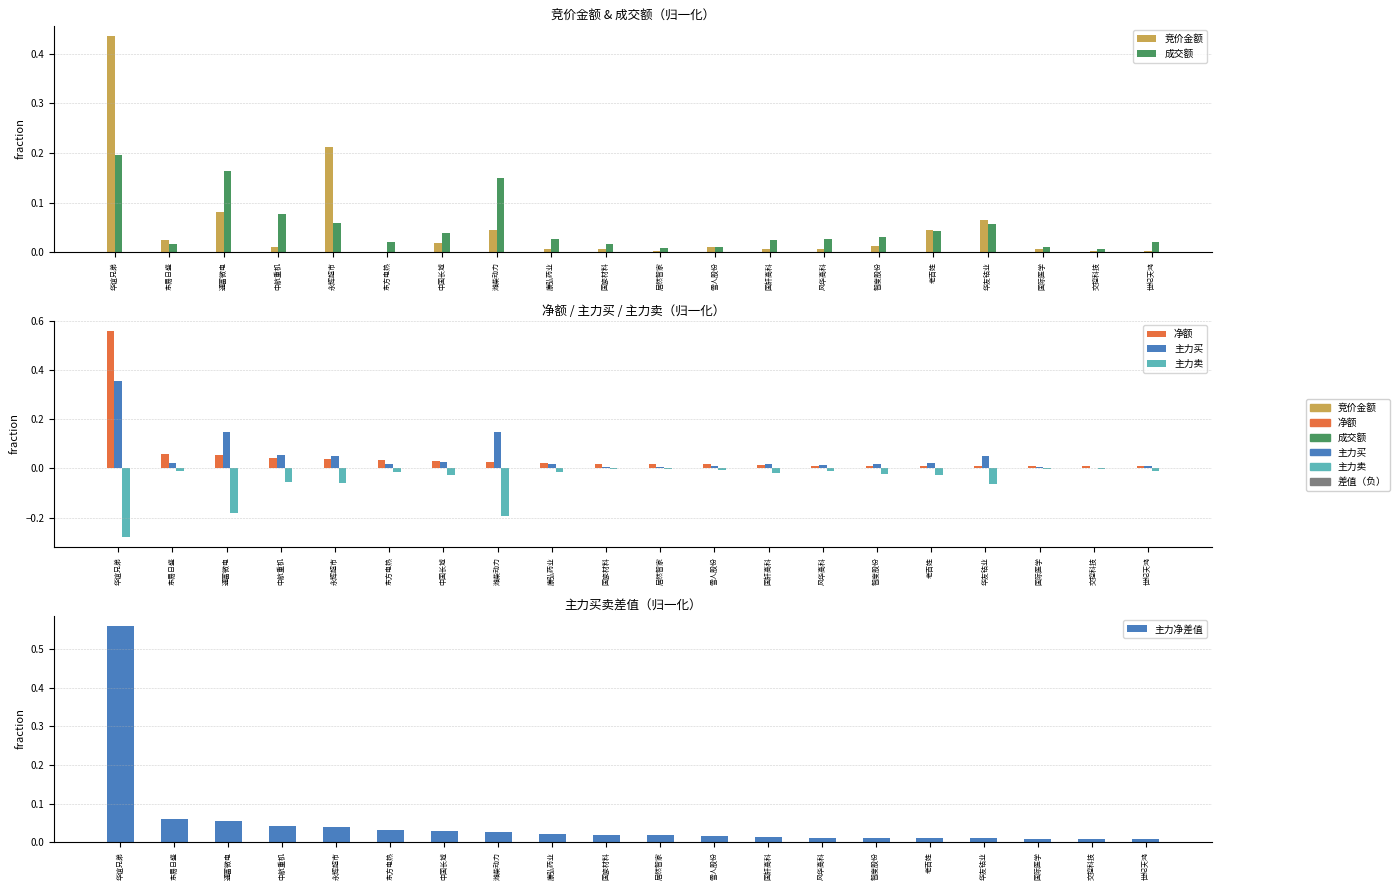

What is the spread (max minus min) of values at 智度股份?

0.1